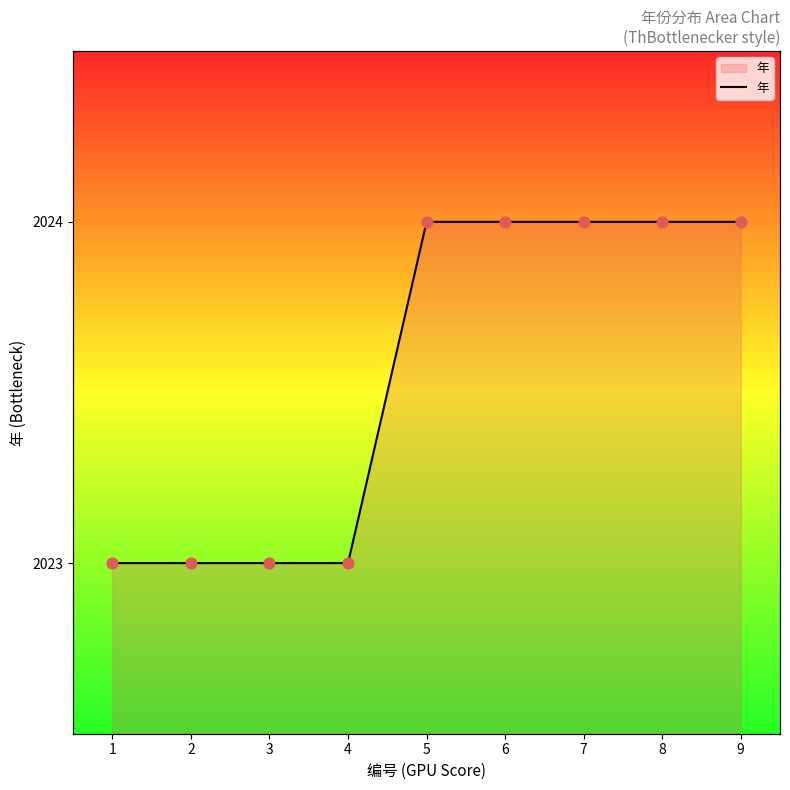

Approximately how many times larger is the value at 4 compared to 3?

1.0